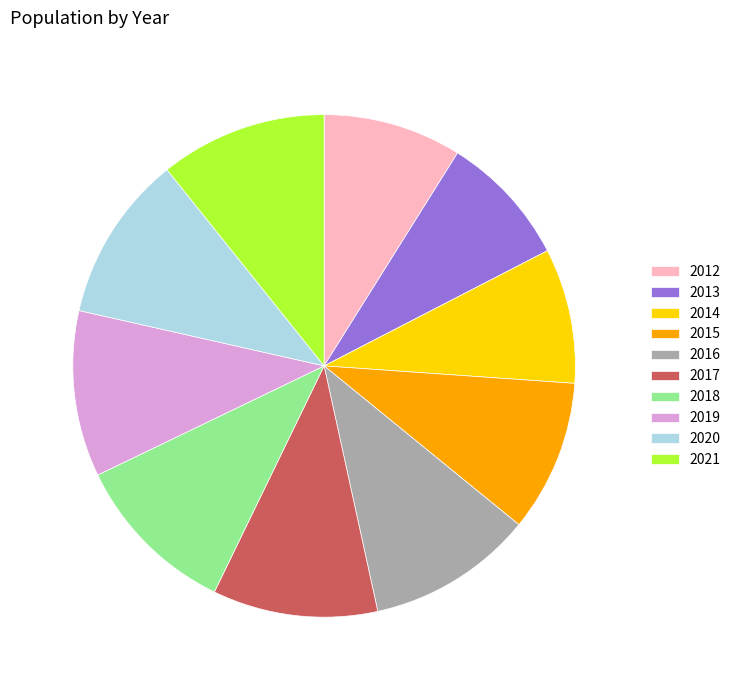

True or false: 2021 accounts for 11% of the total.

True